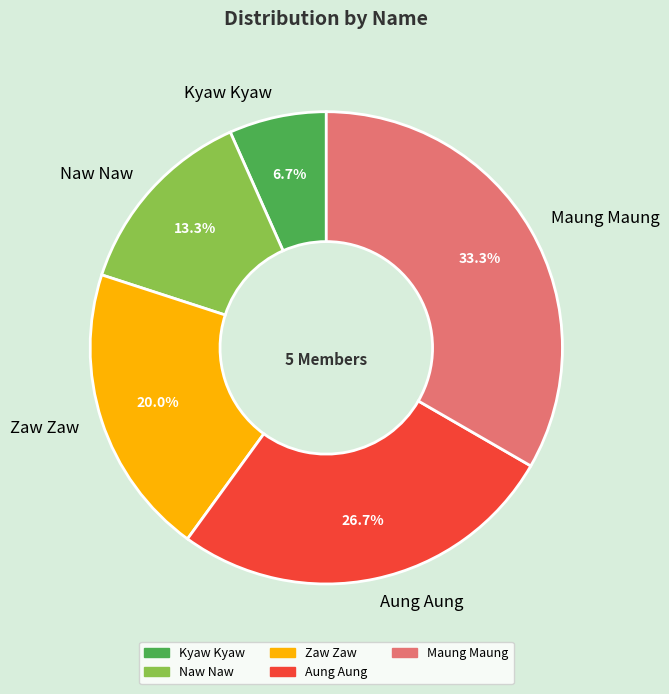

Approximately how many times larger is the value at Aung Aung compared to Maung Maung?

0.8